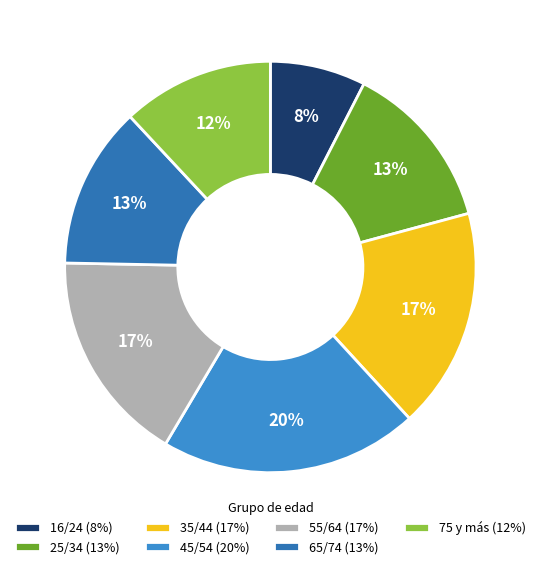

How many slices are in this pie chart?

7